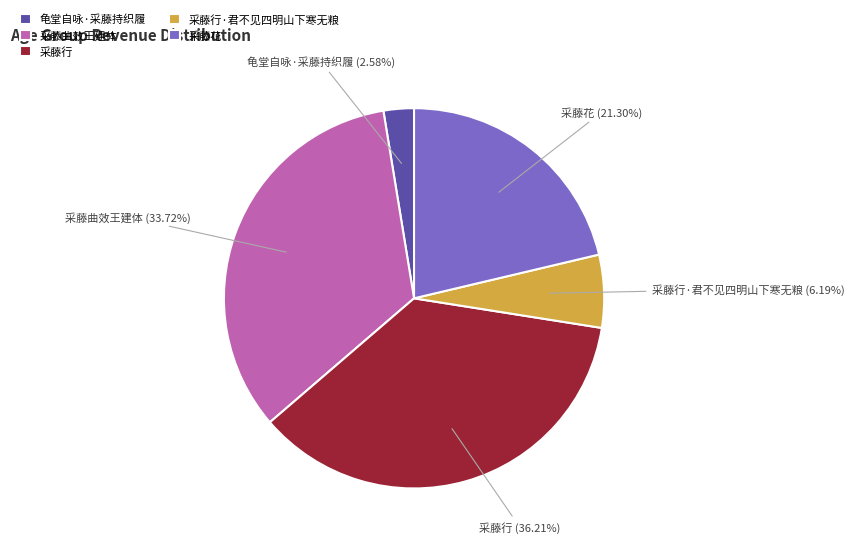

Rank the categories by value from lowest to highest.

龟堂自咏·采藤持织履, 采藤行·君不见四明山下寒无粮, 采藤花, 采藤曲效王建体, 采藤行